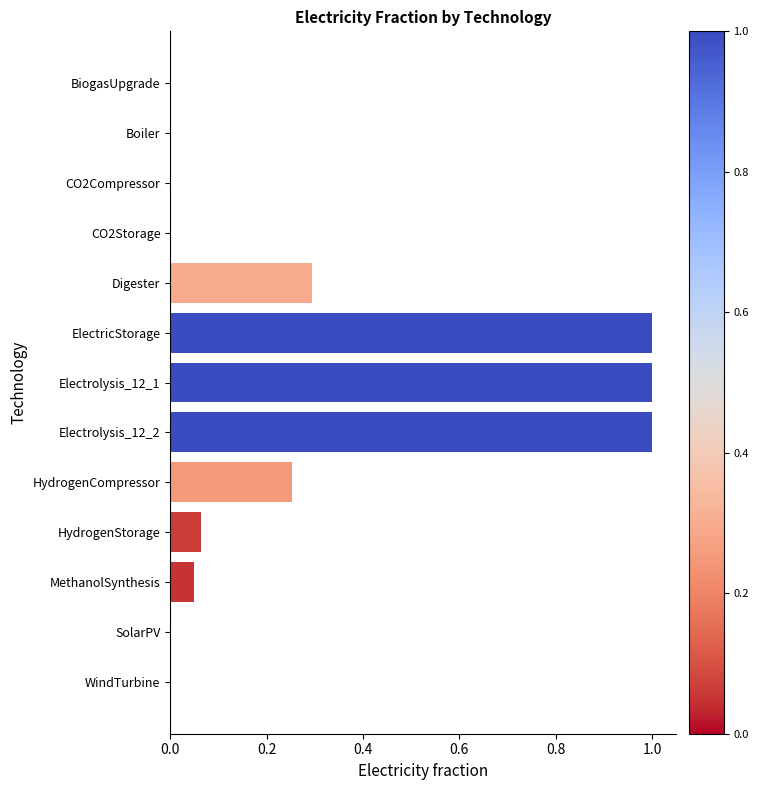

What is the sum of the values at Electrolysis_12_2 and SolarPV?

1.0